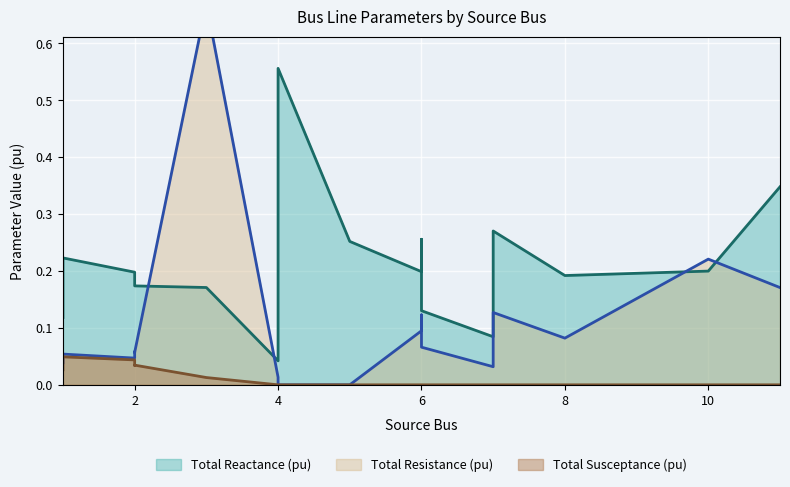

True or false: Total Susceptance (pu) has a value of -0.0 at 7.

False